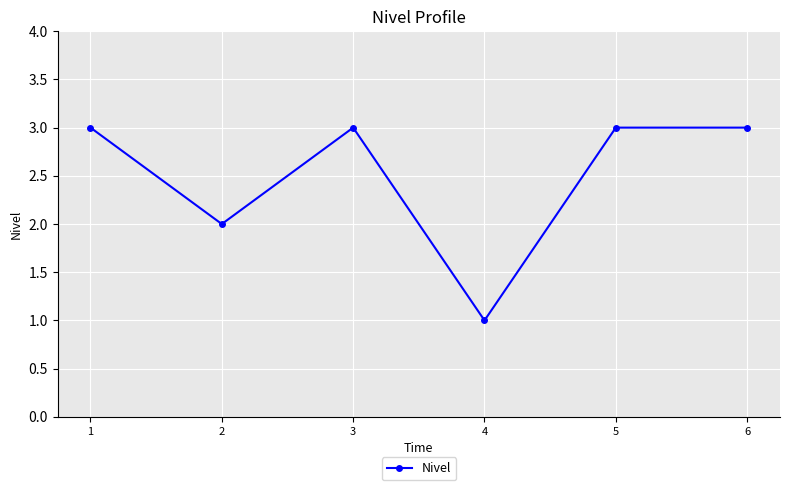

The chart shows a value of 5 at 3. True or false?

False